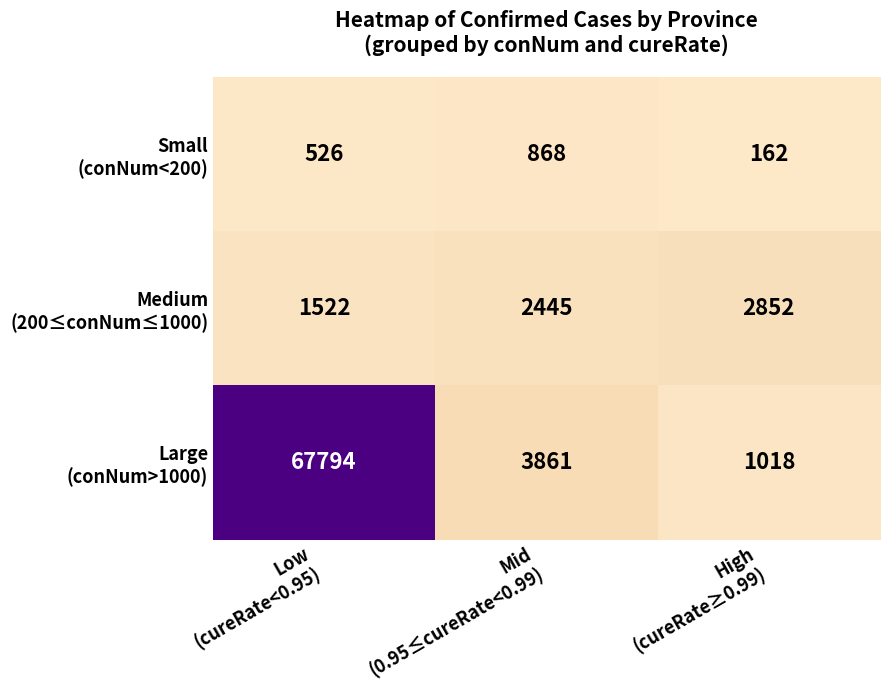

What is the minimum value shown in the chart?

162